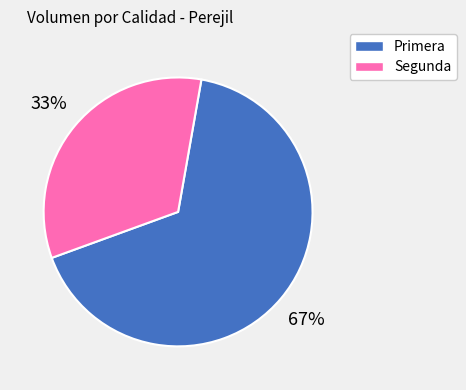

To the nearest percent, what is the combined percentage of Primera and Segunda?

100%